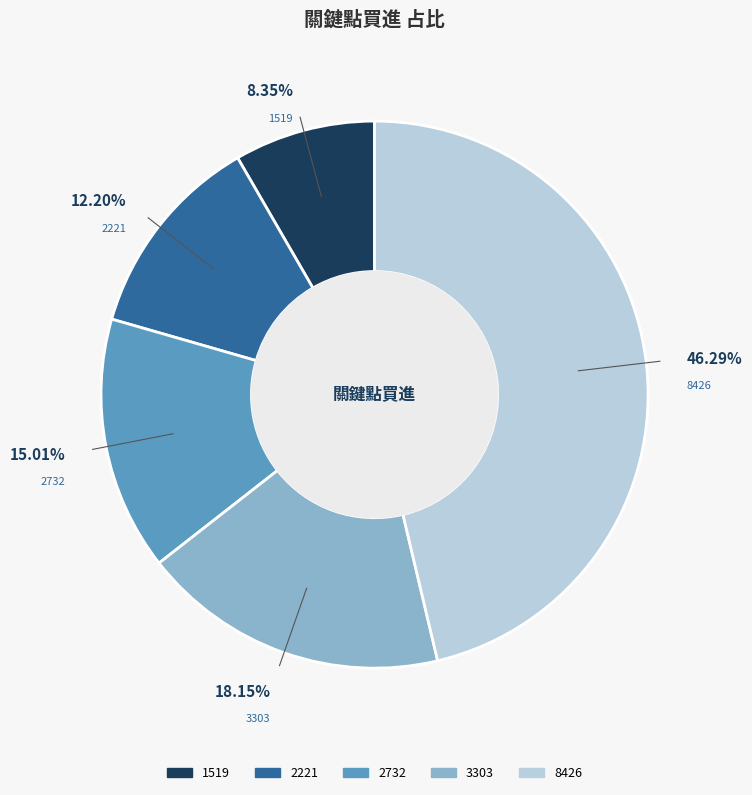

Does any single category account for the majority?

No